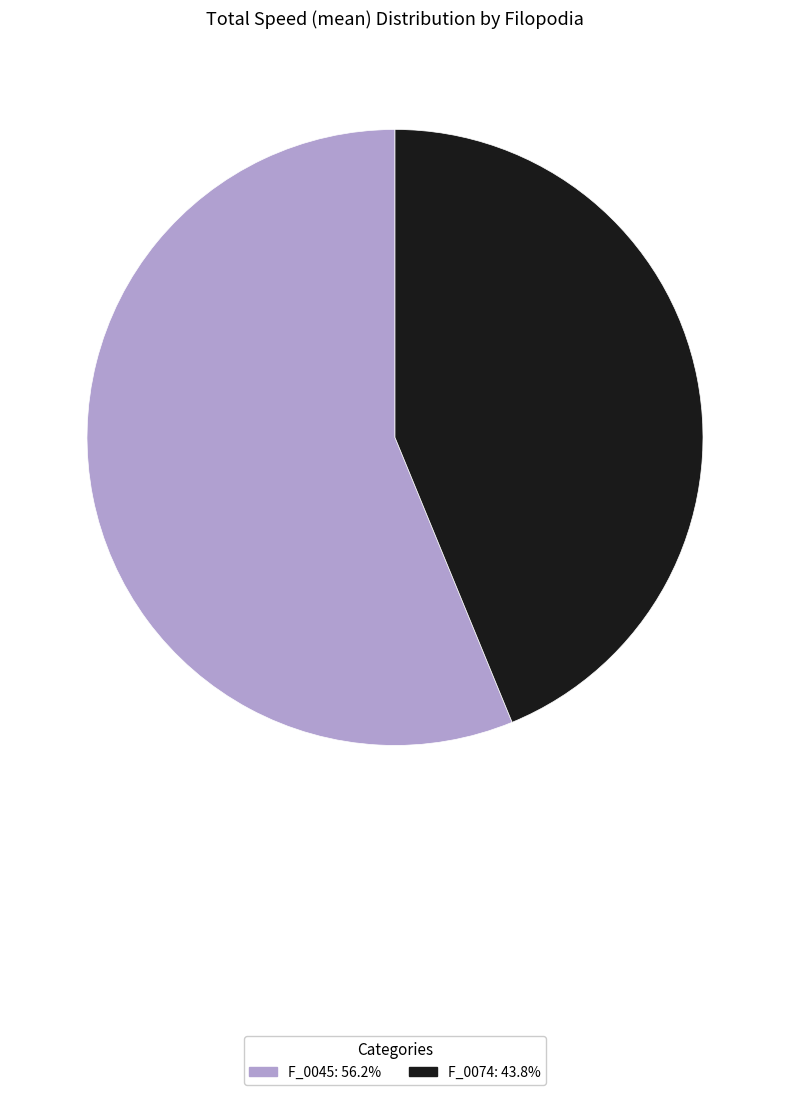

The F_0074 slice represents 44% of the pie. True or false?

True